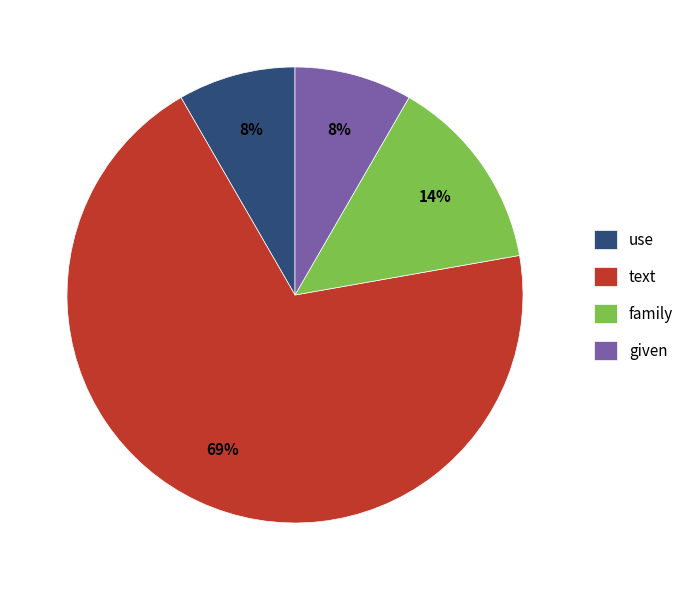

Which slice is the largest?

text